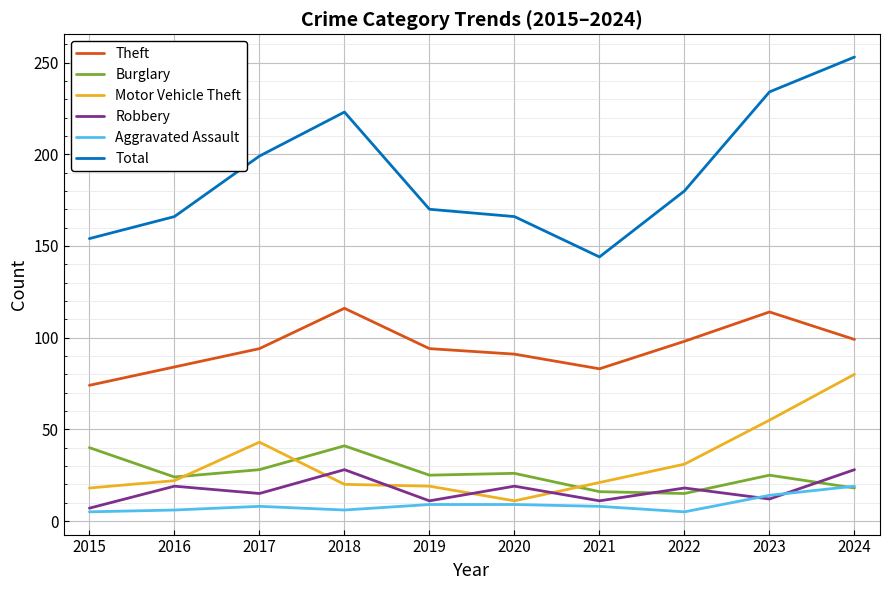

List the series in order of their peak value, lowest first.

Aggravated Assault, Robbery, Burglary, Motor Vehicle Theft, Theft, Total